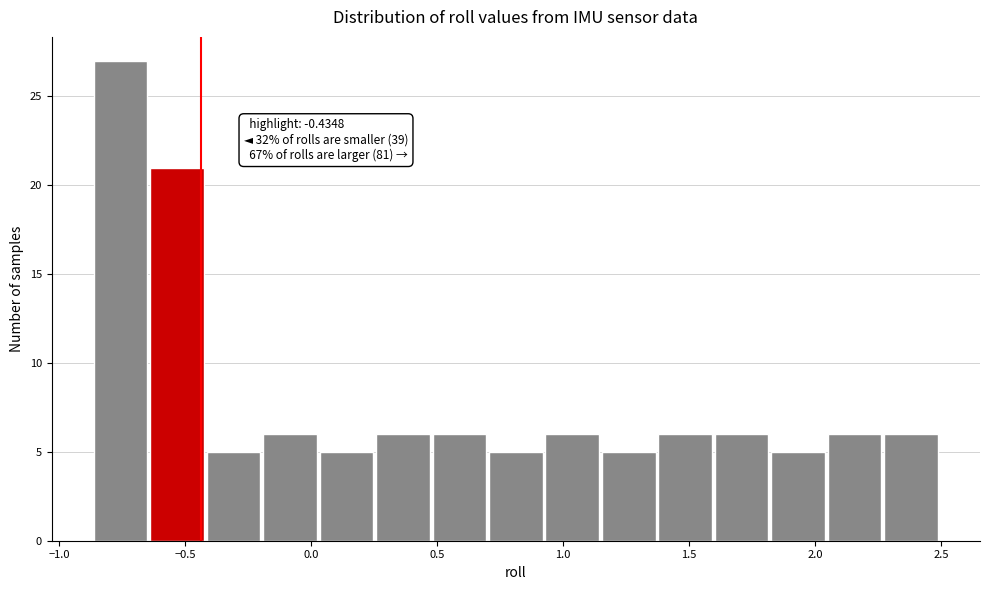

Over which range of the x-axis is the bar tallest?

-0.85 to -0.65